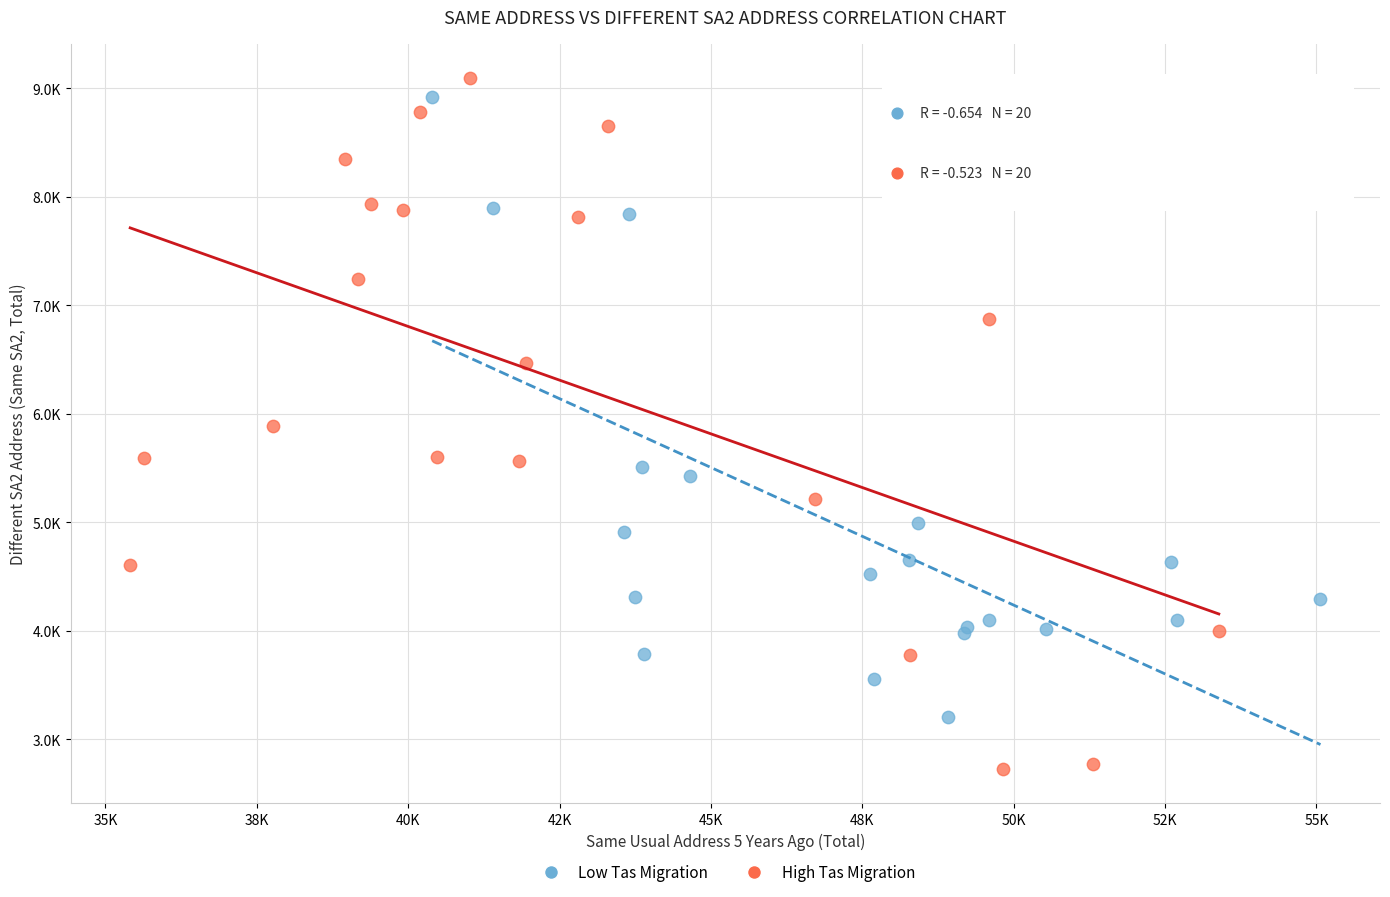

What are all the series names shown in the legend?

Low Tas Migration, High Tas Migration